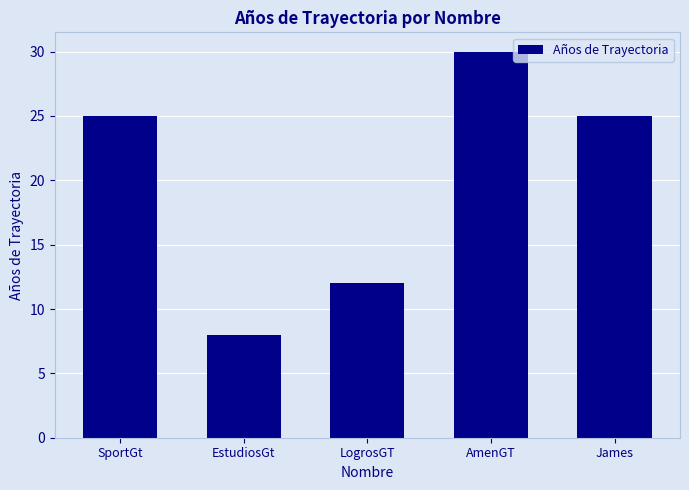

Read the value at James, to the nearest 5.

25